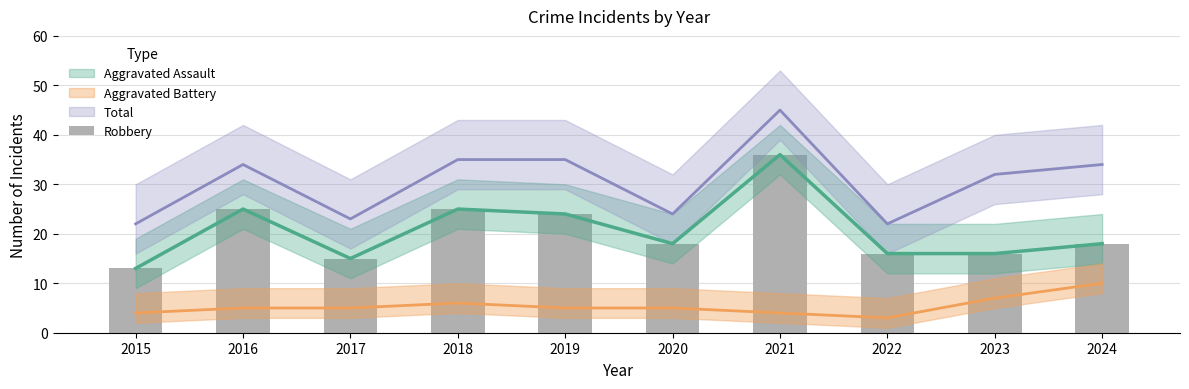

What is the value of the 5th bar from the left?

24